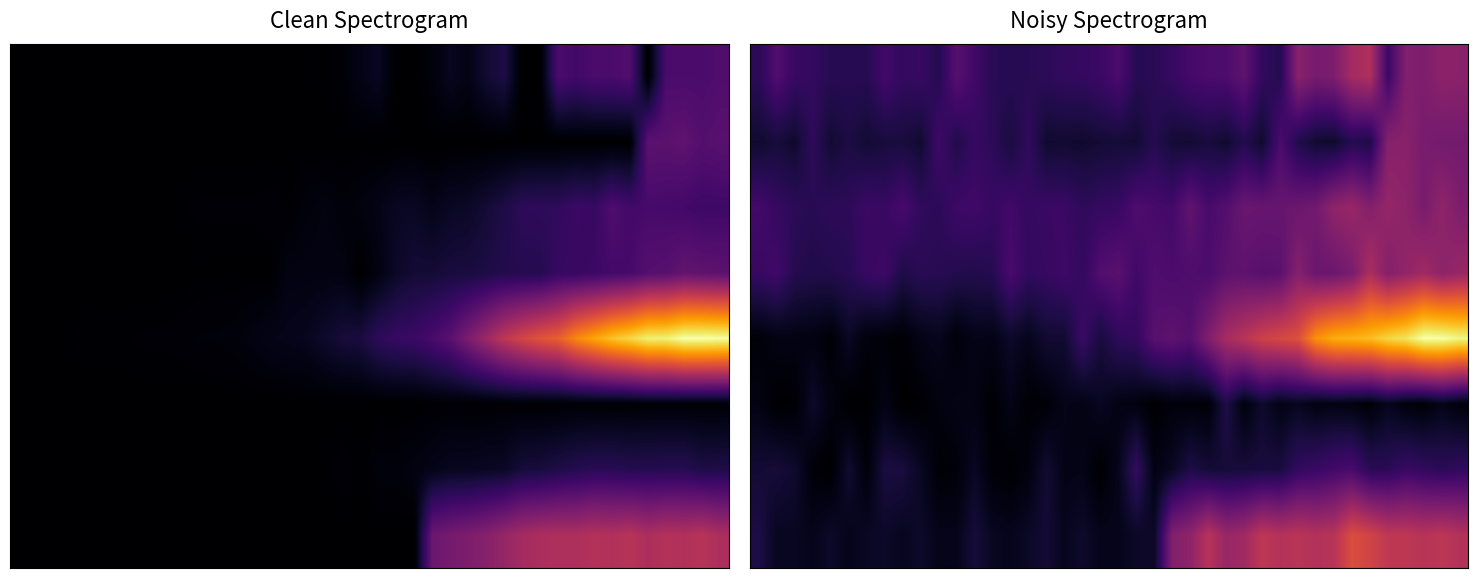

Between 6 and 33, which is larger?

33